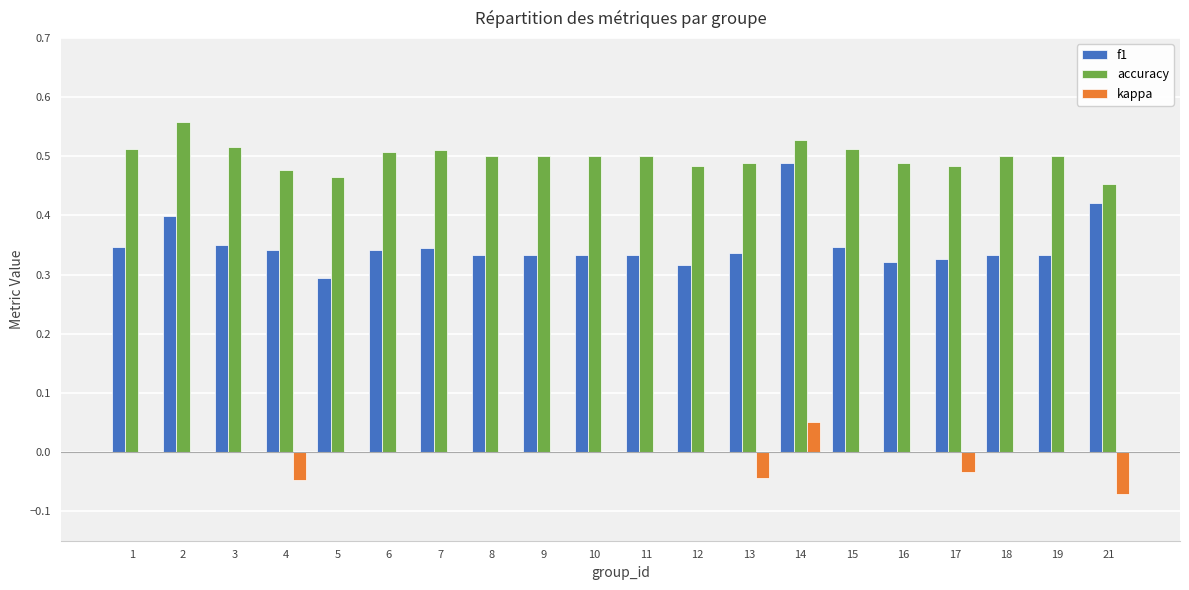

Is the value of accuracy at 9 greater than the value of f1 at 19?

Yes